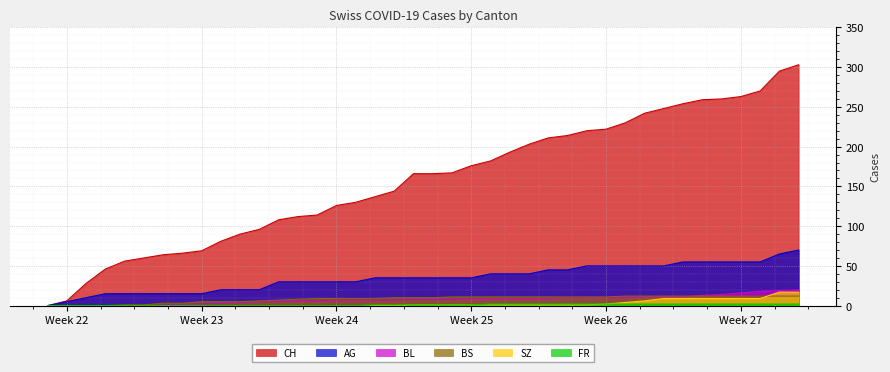

How many values in the SZ series exceed 1?

11